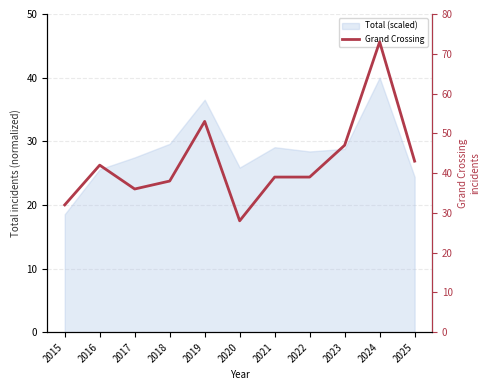

What is the minimum value shown in the chart?

28